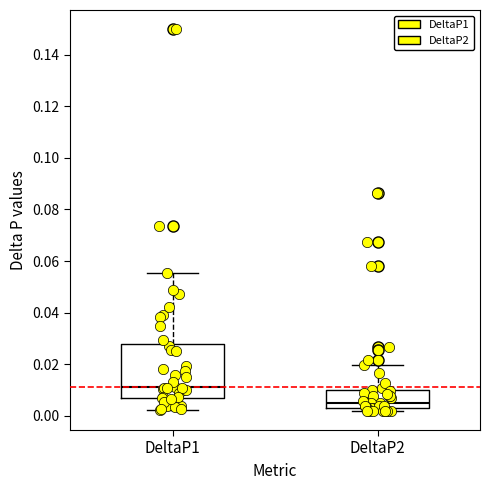

Which box's median line is the highest?

DeltaP1